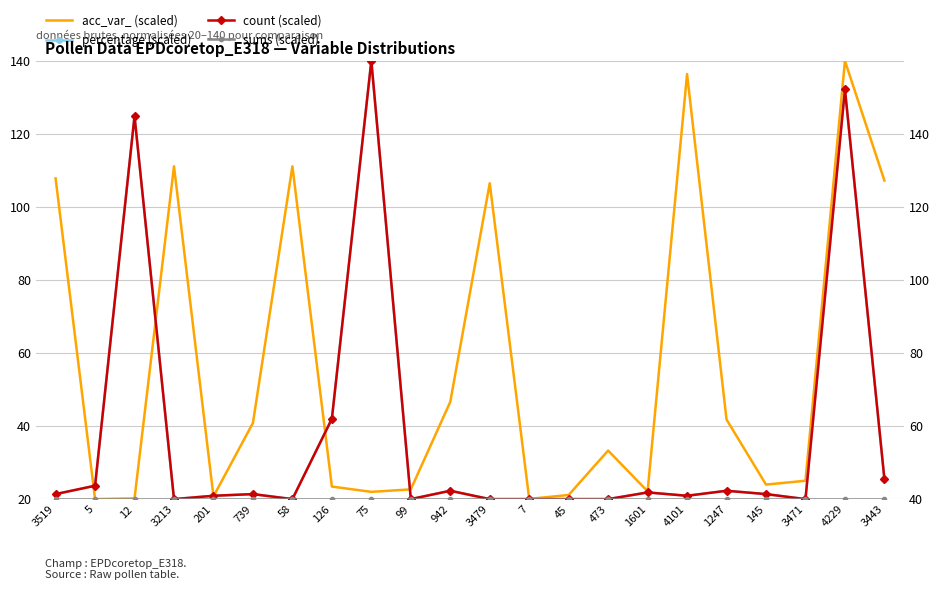

Reading right to left, list all the values displayed in this chart.

acc_var_ (scaled): 3443=107.2	4229=140.0	3471=25.0	145=24.0	1247=41.8	4101=136.4	1601=22.1	473=33.3	45=21.1	7=20.1	3479=106.5	942=46.6	99=22.7	75=22.0	126=23.4	58=111.1	739=40.9	201=20.7	3213=111.1	12=20.2	5=20.0	3519=107.8
percentage (scaled): 3443=25.5	4229=132.2	3471=20.0	145=21.4	1247=22.3	4101=20.9	1601=21.8	473=20.0	45=20.0	7=20.0	3479=20.0	942=22.3	99=20.0	75=140.0	126=42.0	58=20.0	739=21.4	201=20.9	3213=20.0	12=124.9	5=23.7	3519=21.4
count (scaled): 3443=25.5	4229=132.2	3471=20.0	145=21.4	1247=22.3	4101=20.9	1601=21.8	473=20.0	45=20.0	7=20.0	3479=20.0	942=22.3	99=20.0	75=140.0	126=42.0	58=20.0	739=21.4	201=20.9	3213=20.0	12=124.9	5=23.7	3519=21.4
sums (scaled): 3443=20.0	4229=20.0	3471=20.0	145=20.0	1247=20.0	4101=20.0	1601=20.0	473=20.0	45=20.0	7=20.0	3479=20.0	942=20.0	99=20.0	75=20.0	126=20.0	58=20.0	739=20.0	201=20.0	3213=20.0	12=20.0	5=20.0	3519=20.0